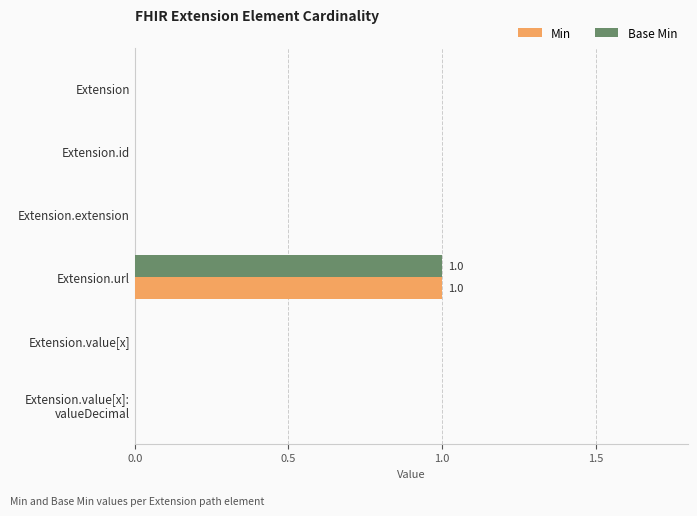

True or false: Base Min has a value of 0 at Extension.id.

True